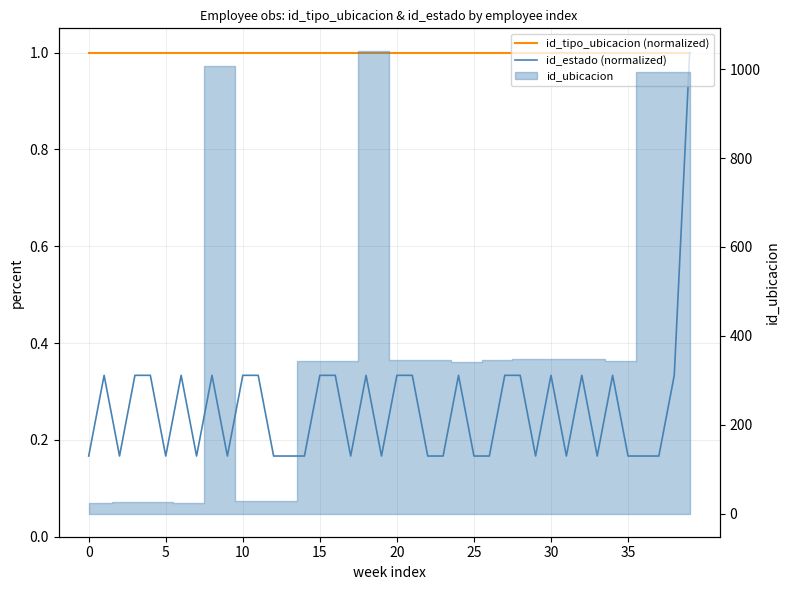

What is the lowest value of the id_estado (normalized) series?

0.2